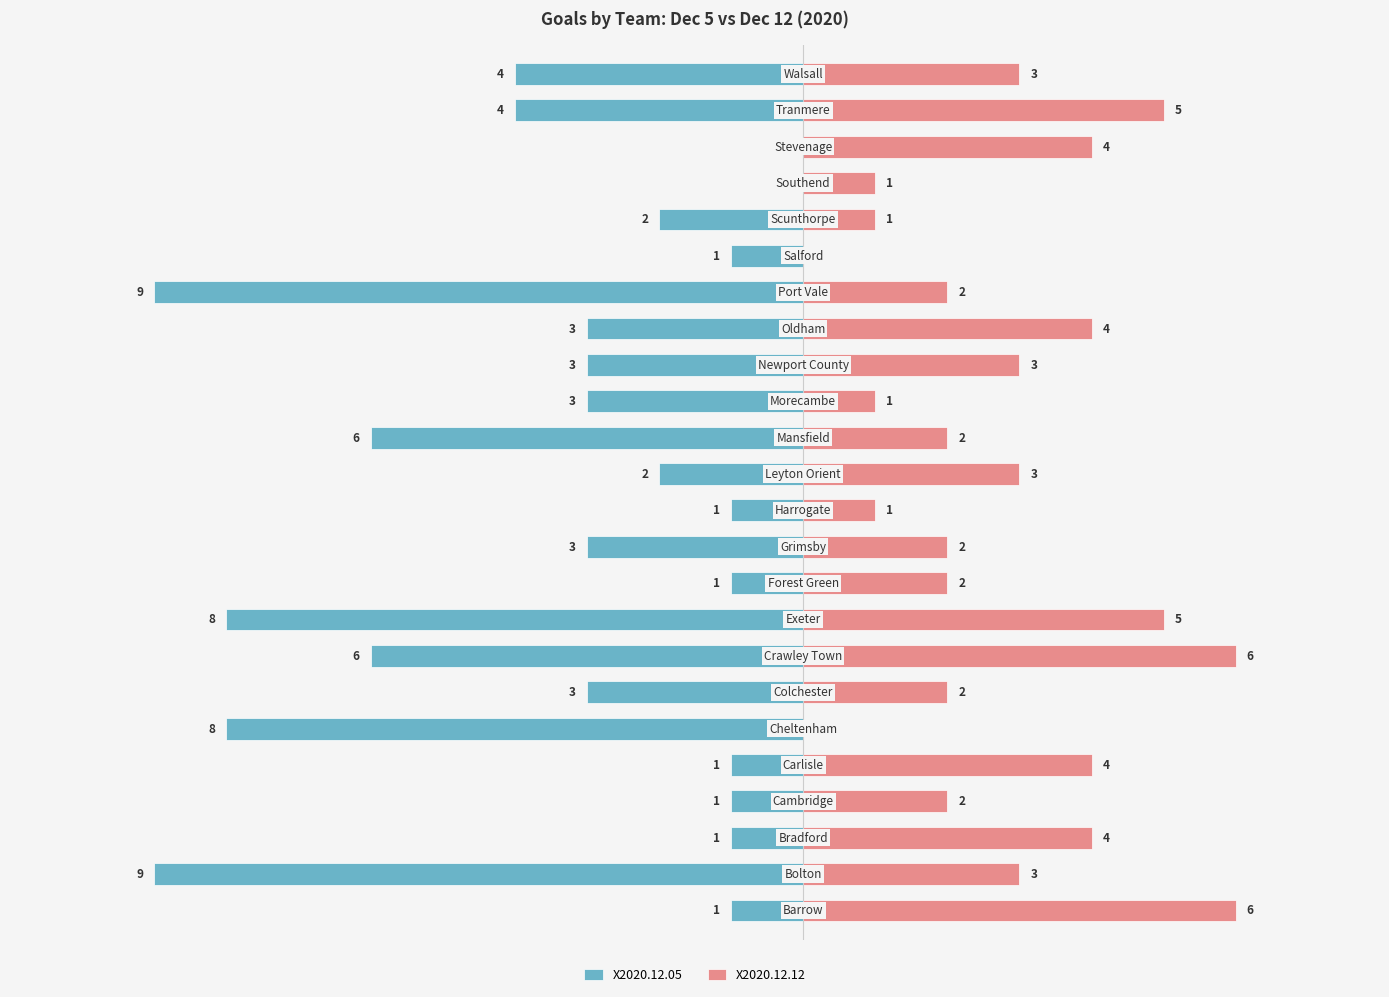

Is the value of X2020.12.12 at 22 greater than the value of X2020.12.05 at 21?

Yes